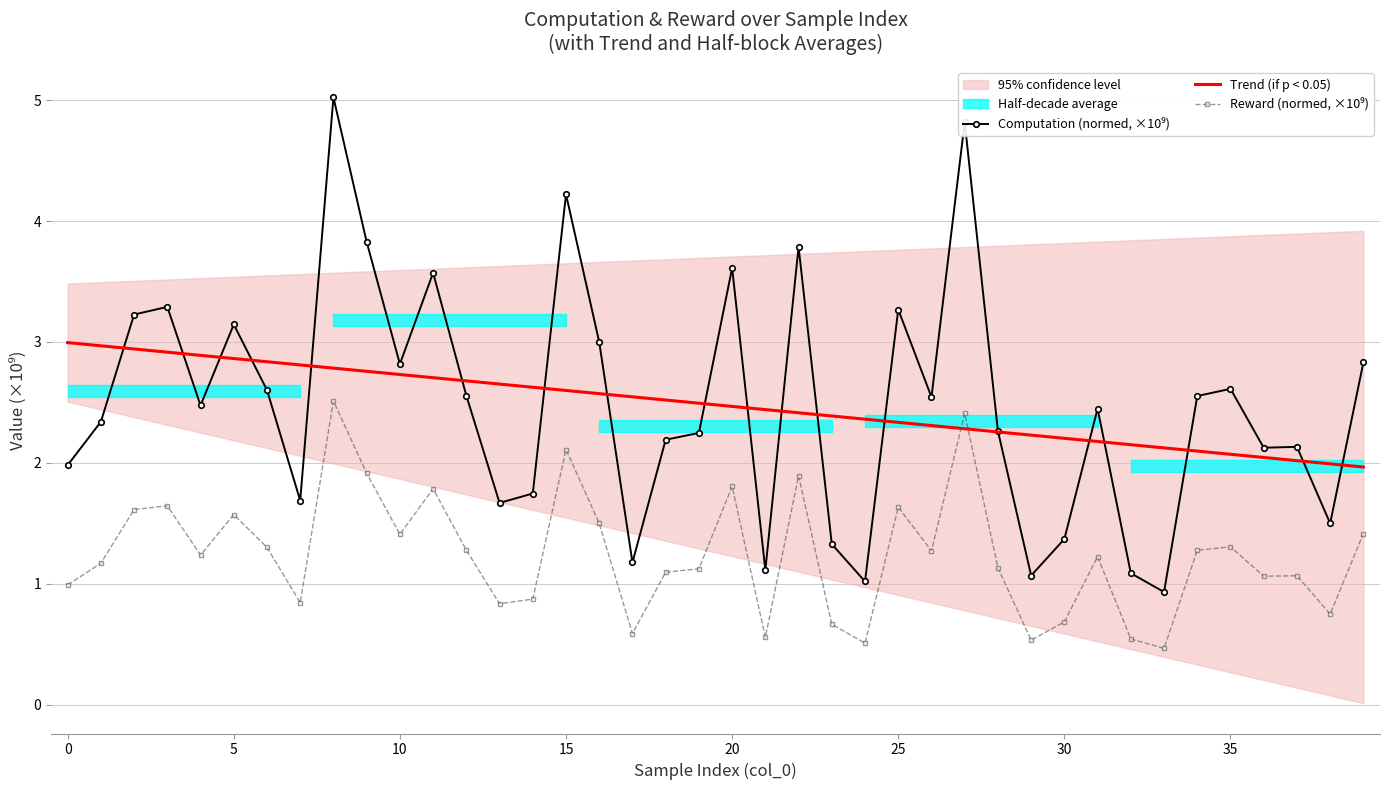

What is the highest value of the Trend (if p < 0.05) series?

3.0